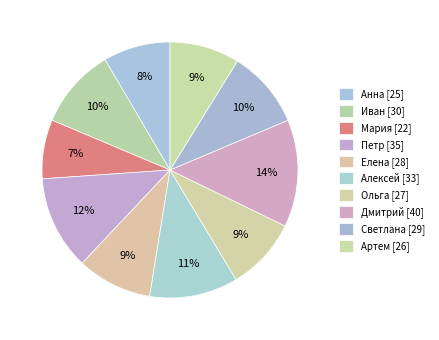

How much of the chart is everything except Светлана?

90.2%